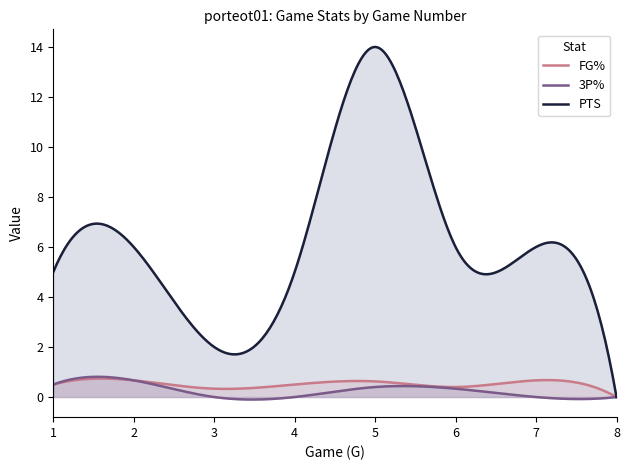

What is the sum of all PTS values?

44.0